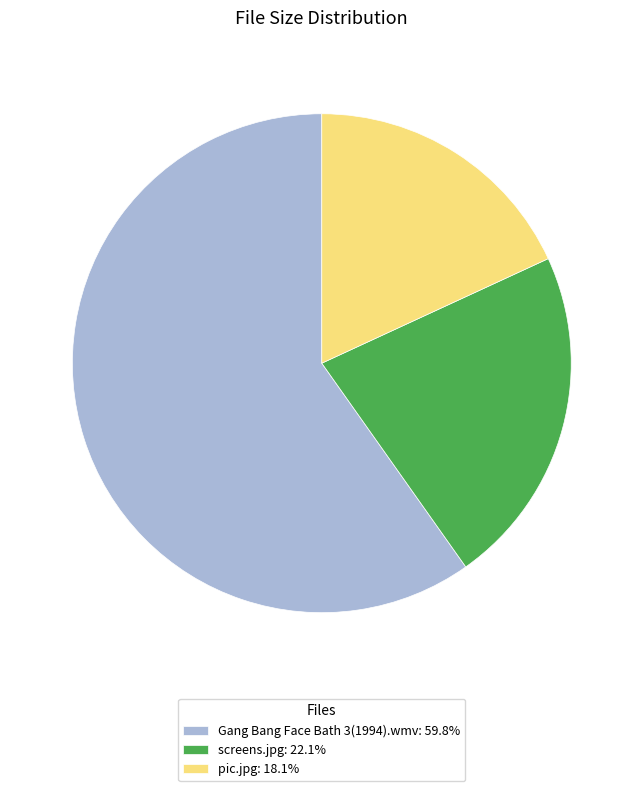

How many segments does this pie chart have?

3